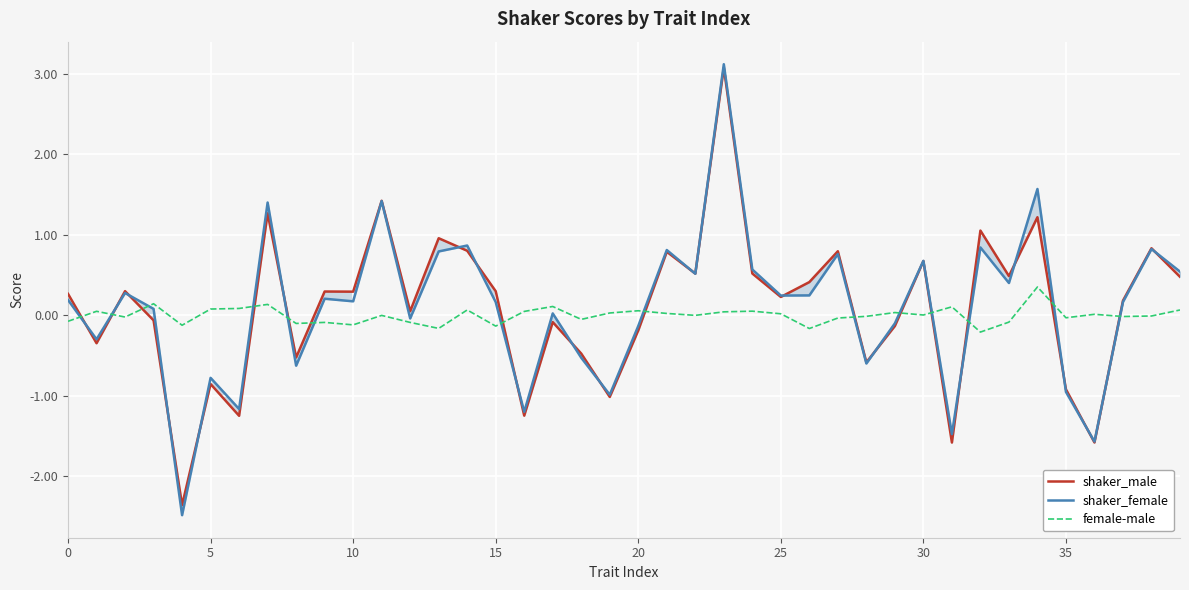

What is the highest value of the female-male series?

0.4